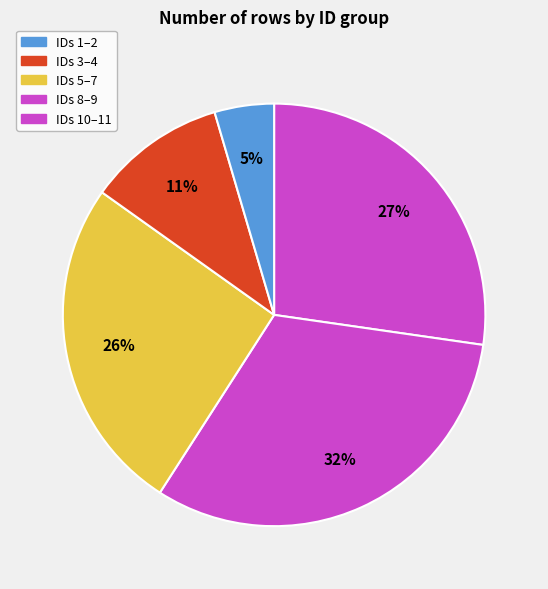

Count the number of slices in the pie.

5